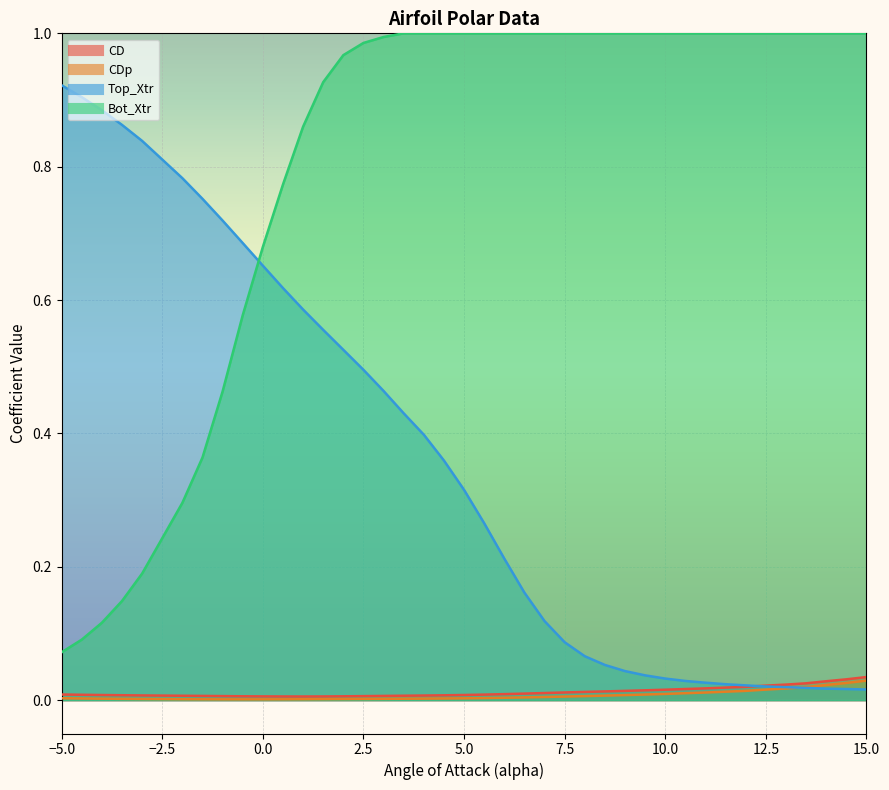

Reading left to right, list all the values displayed in this chart.

CD: 0.0	0.0	0.0	0.0	0.0	0.0	0.0	0.0	0.0	0.0	0.0	0.0	0.0	0.0	0.0	0.0	0.0	0.0	0.0	0.0	0.0	0.0	0.0	0.0	0.0	0.0	0.0	0.0	0.0	0.0	0.0	0.0	0.0	0.0	0.0	0.0	0.0	0.0	0.0	0.0
CDp: 0.0	0.0	0.0	0.0	0.0	0.0	0.0	0.0	0.0	0.0	0.0	0.0	0.0	0.0	0.0	0.0	0.0	0.0	0.0	0.0	0.0	0.0	0.0	0.0	0.0	0.0	0.0	0.0	0.0	0.0	0.0	0.0	0.0	0.0	0.0	0.0	0.0	0.0	0.0	0.0
Top_Xtr: 0.9	0.9	0.9	0.9	0.8	0.8	0.8	0.7	0.7	0.7	0.6	0.6	0.6	0.5	0.5	0.5	0.4	0.4	0.4	0.3	0.3	0.2	0.2	0.1	0.1	0.1	0.1	0.0	0.0	0.0	0.0	0.0	0.0	0.0	0.0	0.0	0.0	0.0	0.0	0.0
Bot_Xtr: 0.1	0.1	0.1	0.1	0.2	0.3	0.4	0.5	0.6	0.7	0.8	0.9	0.9	1.0	1.0	1.0	1.0	1.0	1.0	1.0	1.0	1.0	1.0	1.0	1.0	1.0	1.0	1.0	1.0	1.0	1.0	1.0	1.0	1.0	1.0	1.0	1.0	1.0	1.0	1.0